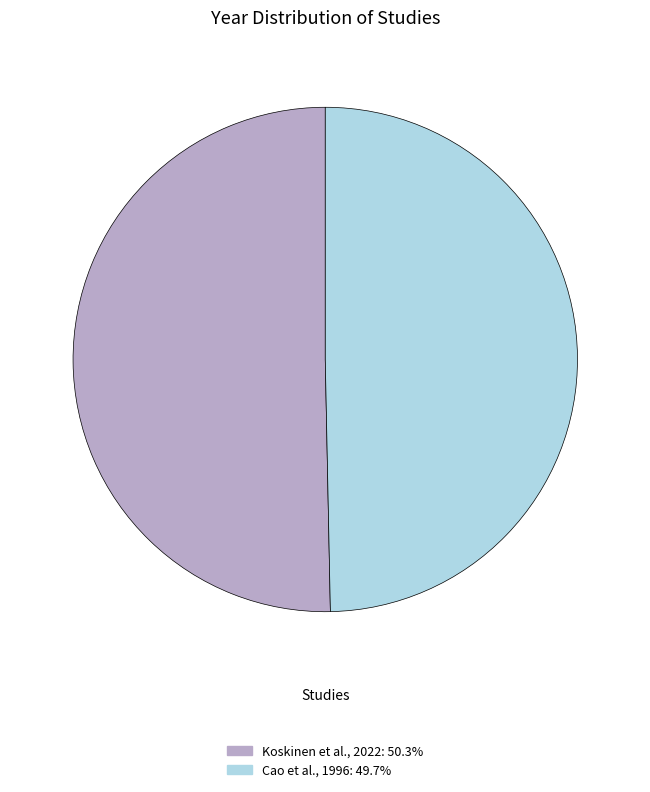

Combined, do Koskinen et al., 2022 and Cao et al., 1996 account for over 50%?

Yes